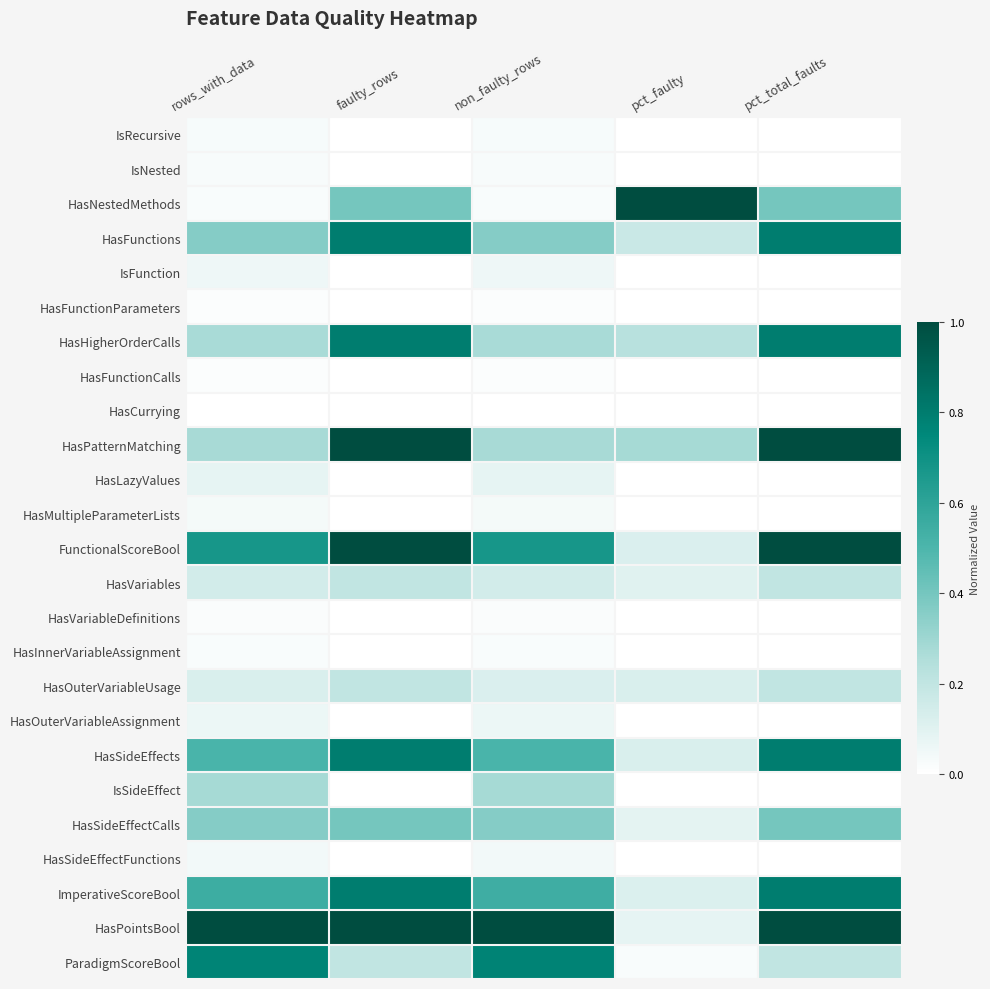

How many data points does each series have?

5